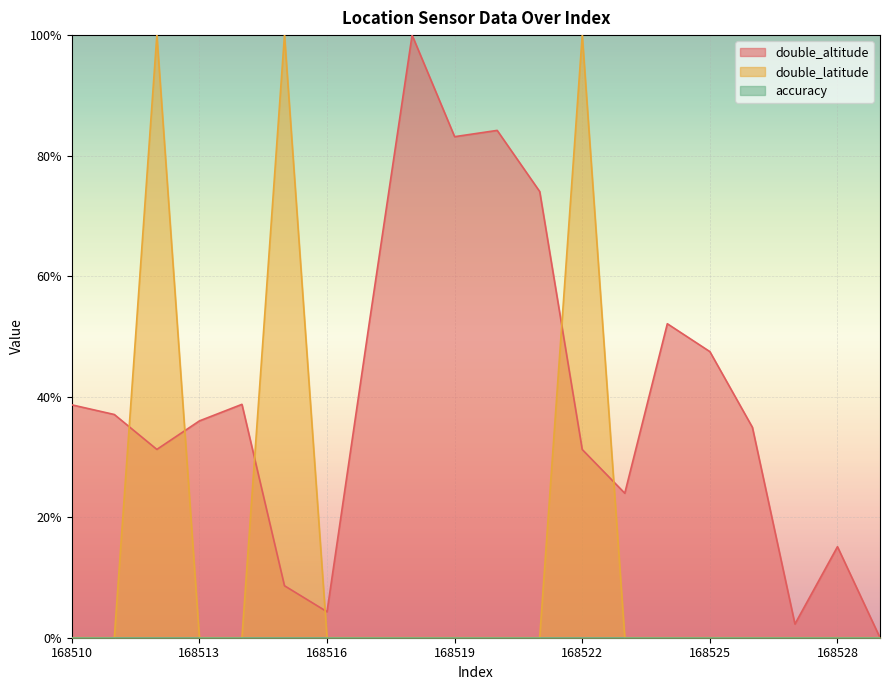

Which label corresponds to the largest value in the chart?

168518